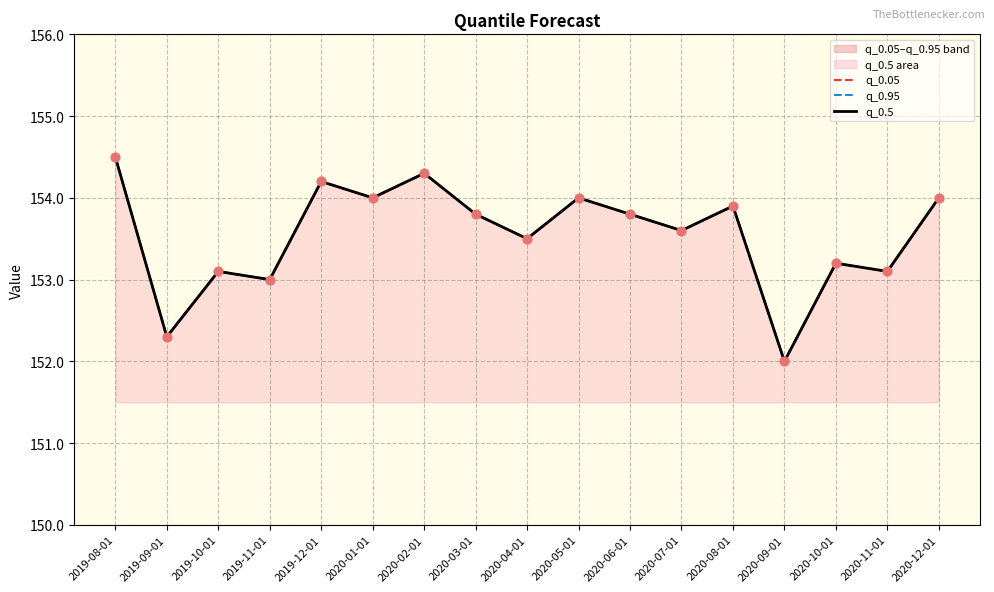

Which series has the widest spread of Y values?

q_0.05